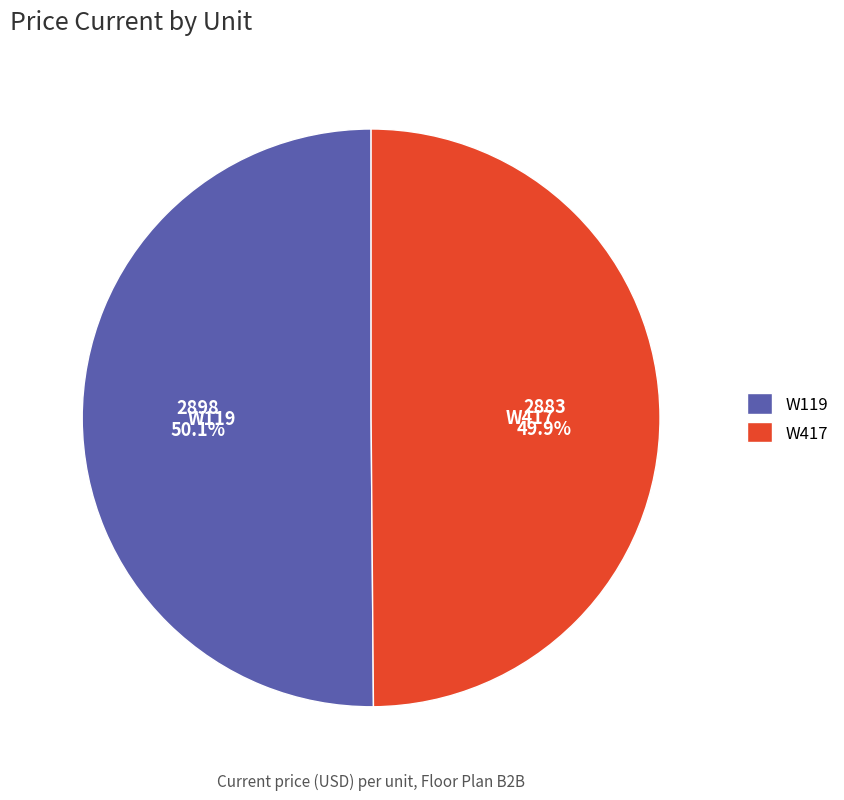

What percentage is NOT represented by W119?

49.9%